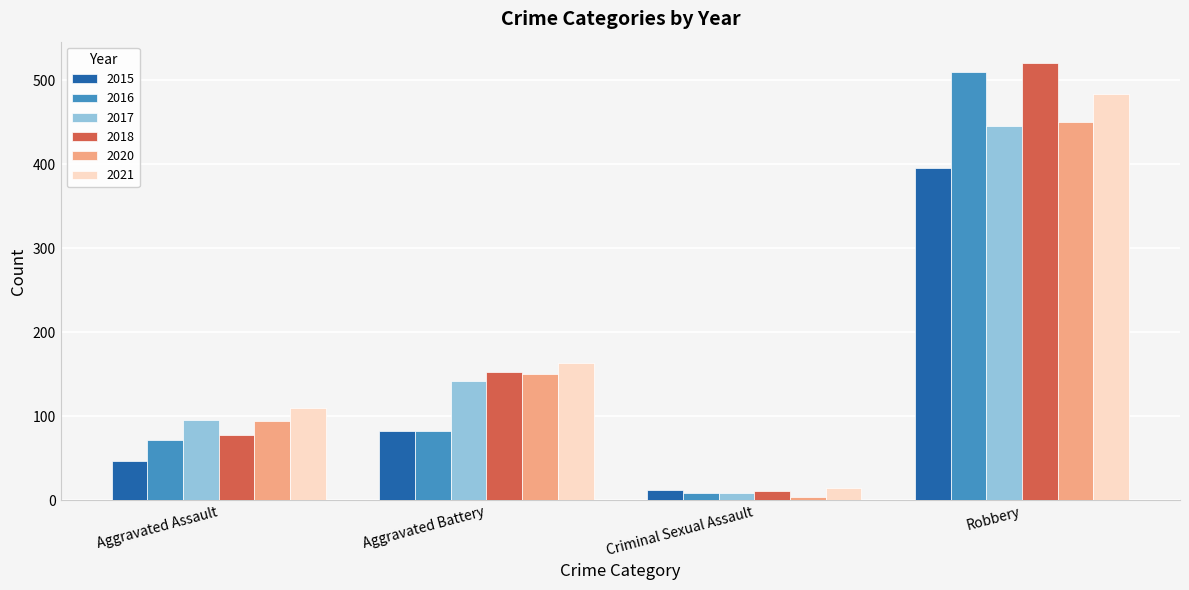

Where is 2020 nearest to the value 226?

Aggravated Battery